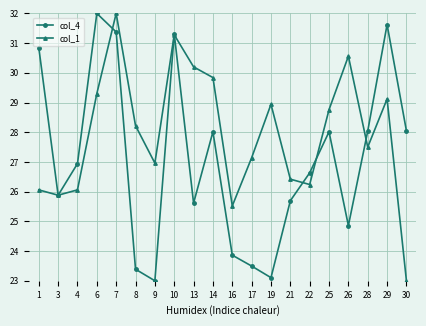

True or false: col_1 and col_4 intersect in this chart.

True